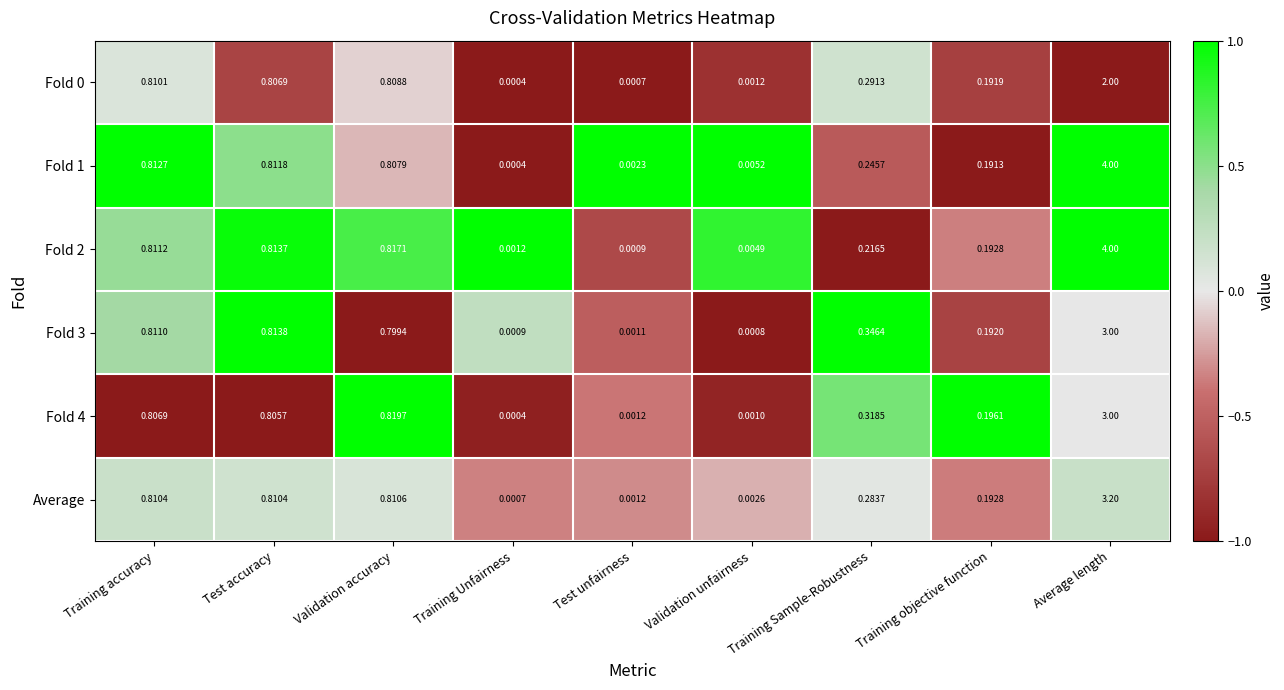

At which category does the chart reach its peak across all series?

Average length